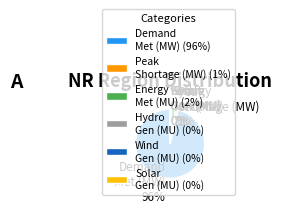

The Peak Shortage (MW) 1% slice represents 11% of the pie. True or false?

False